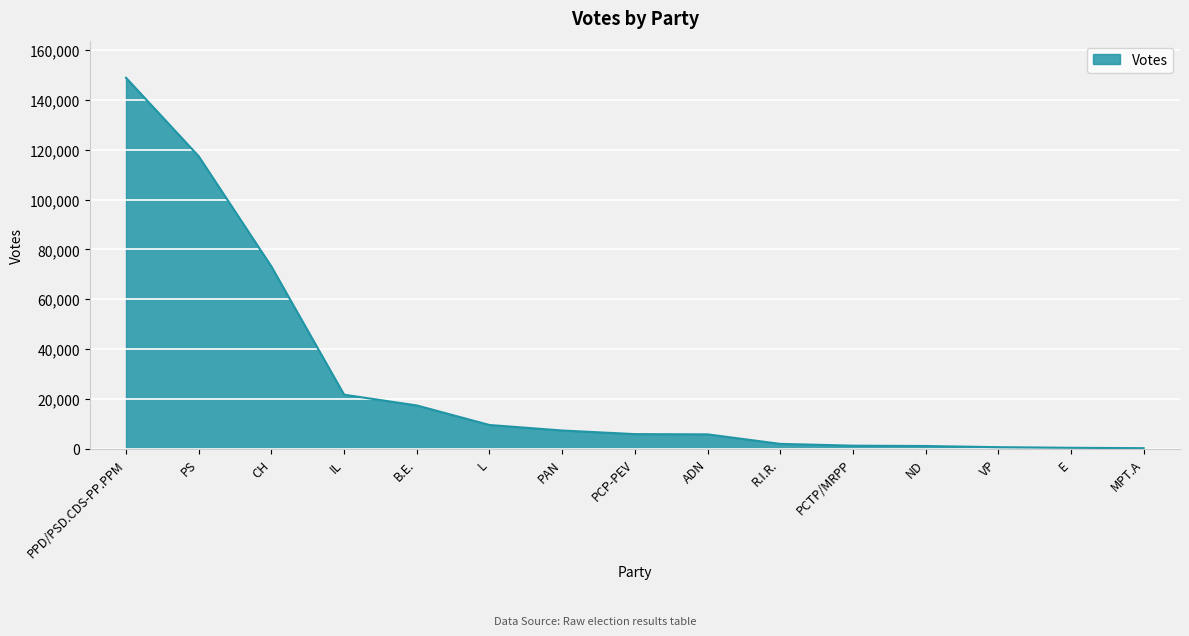

What is the sum of the values at PS and CH?

190458